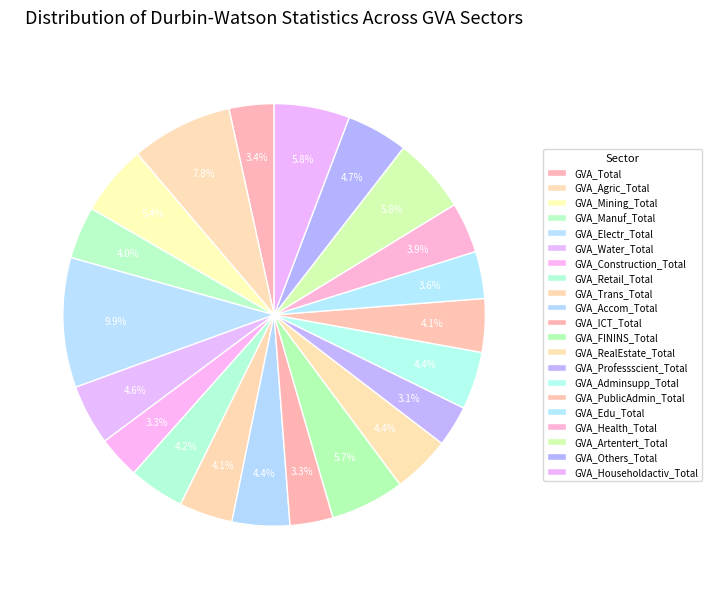

What is the largest slice in the pie chart?

GVA_Electr_Total